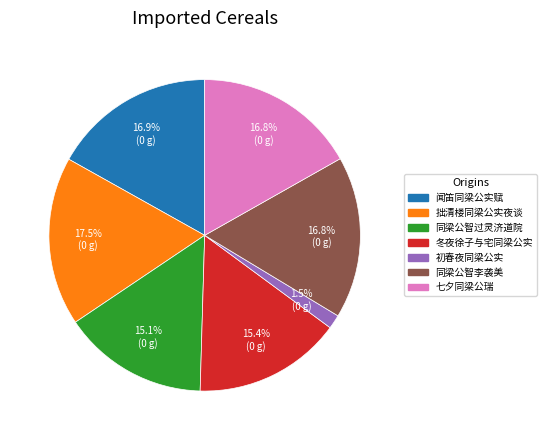

Does any single category account for the majority?

No